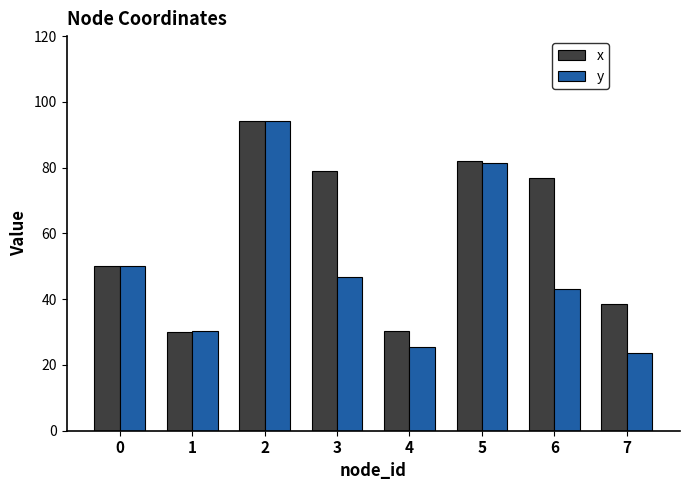

At how many categories does at least one series exceed 65?

4